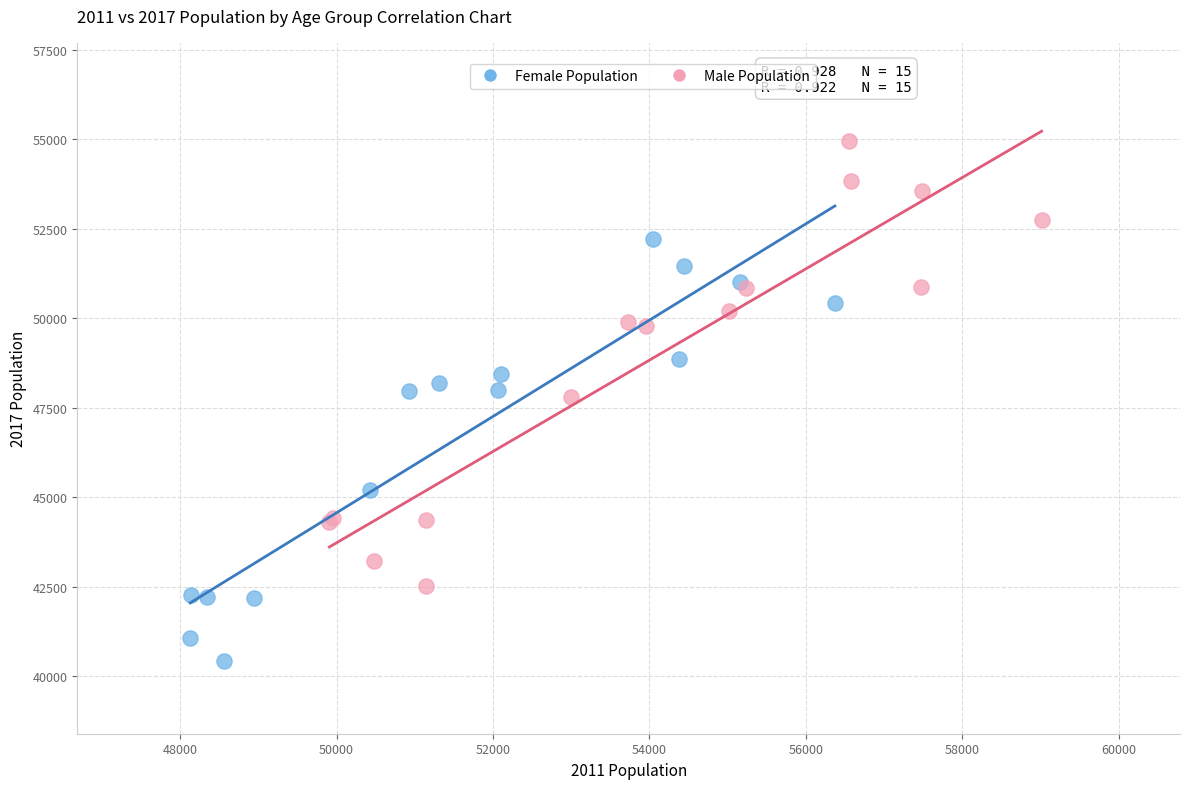

Which series contains the highest Y value?

Male Population